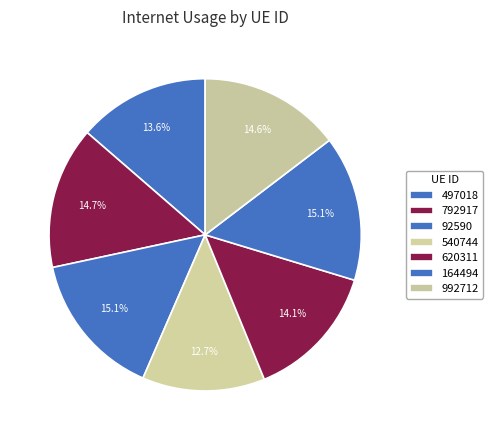

Is the sum of 164494 and 497018 greater than half?

No